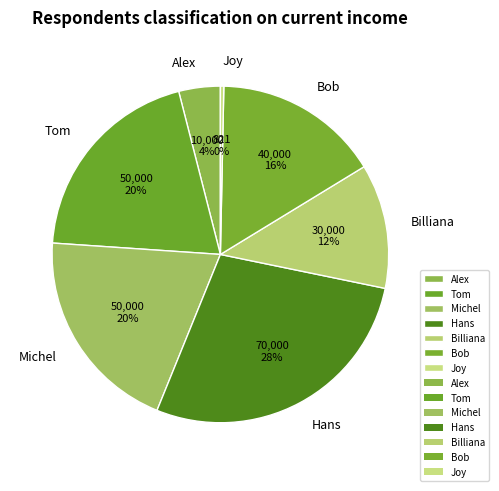

Which has a higher value, Hans or Alex?

Hans